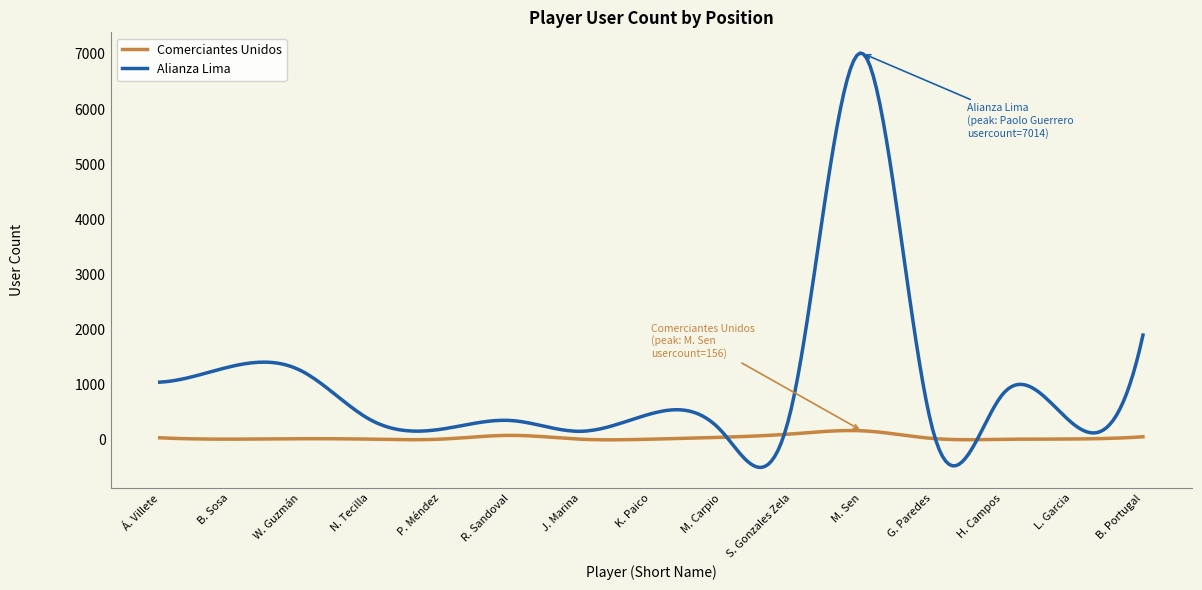

Which series has the largest total across all categories?

Alianza Lima